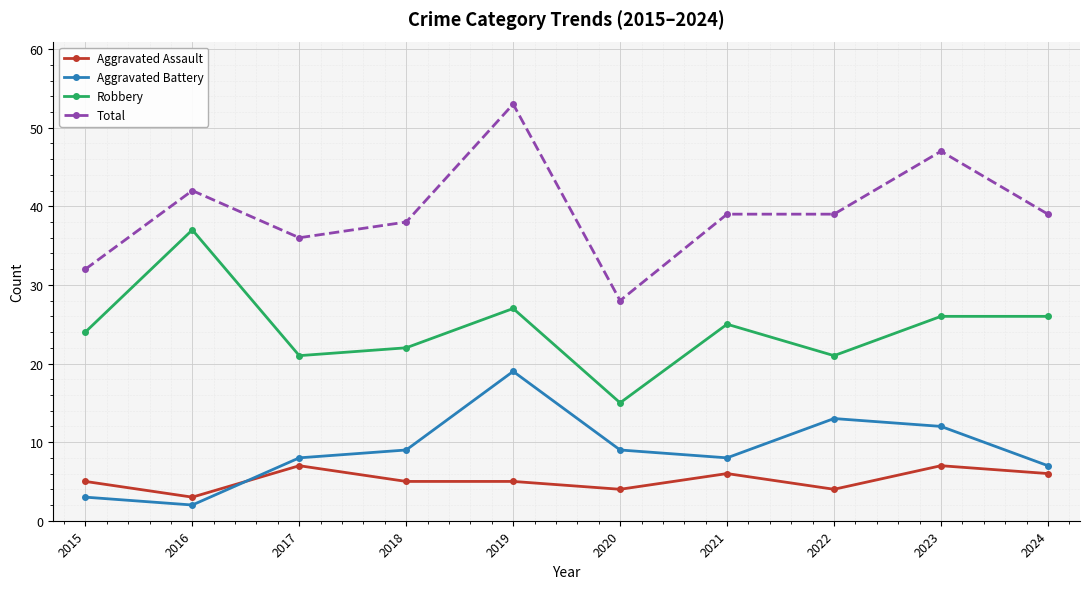

How many data points does each series have?

10